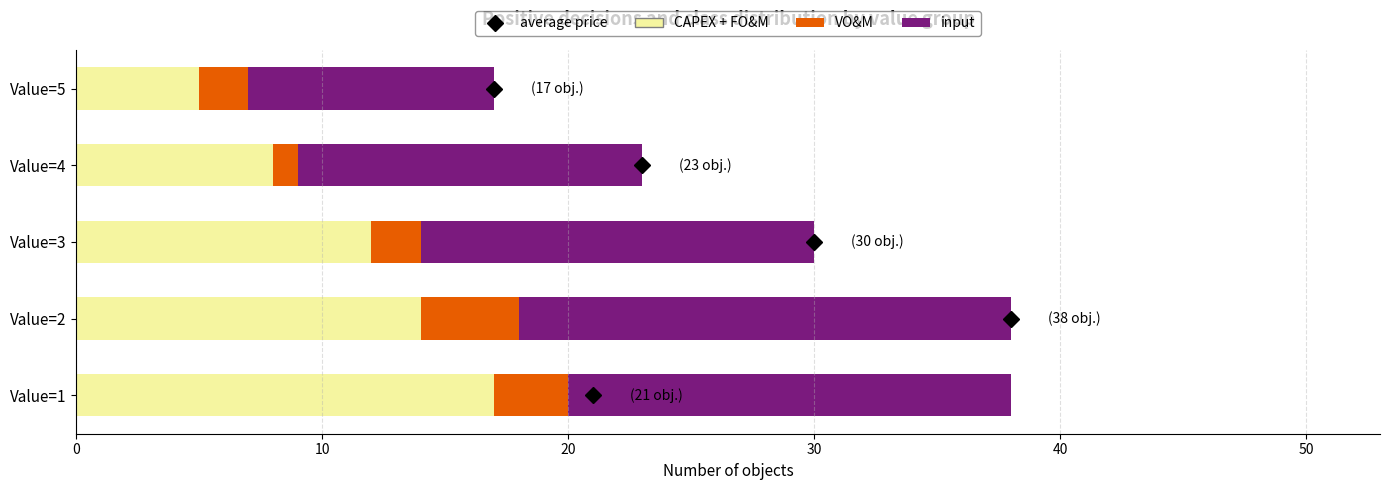

At which label does CAPEX + FO&M reach its peak?

Value=1